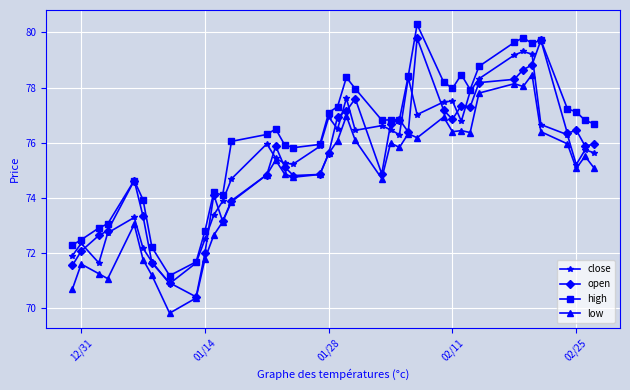

List the series in order of their peak value, lowest first.

low, close, open, high